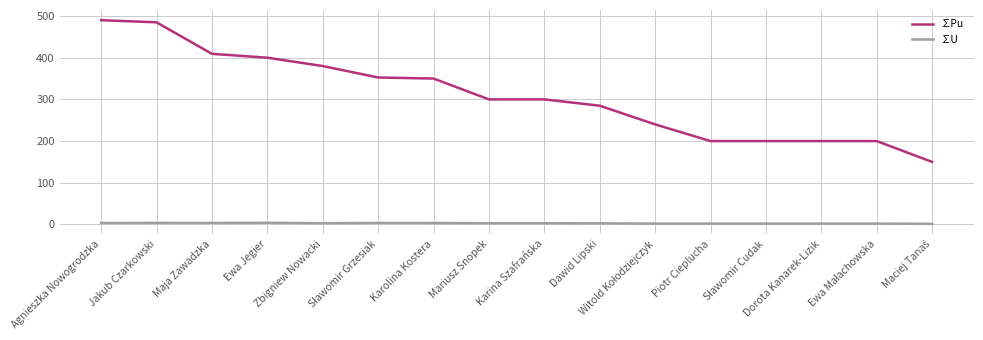

Is it true that ∑Pu equals 159.0 at Zbigniew Nowacki?

False